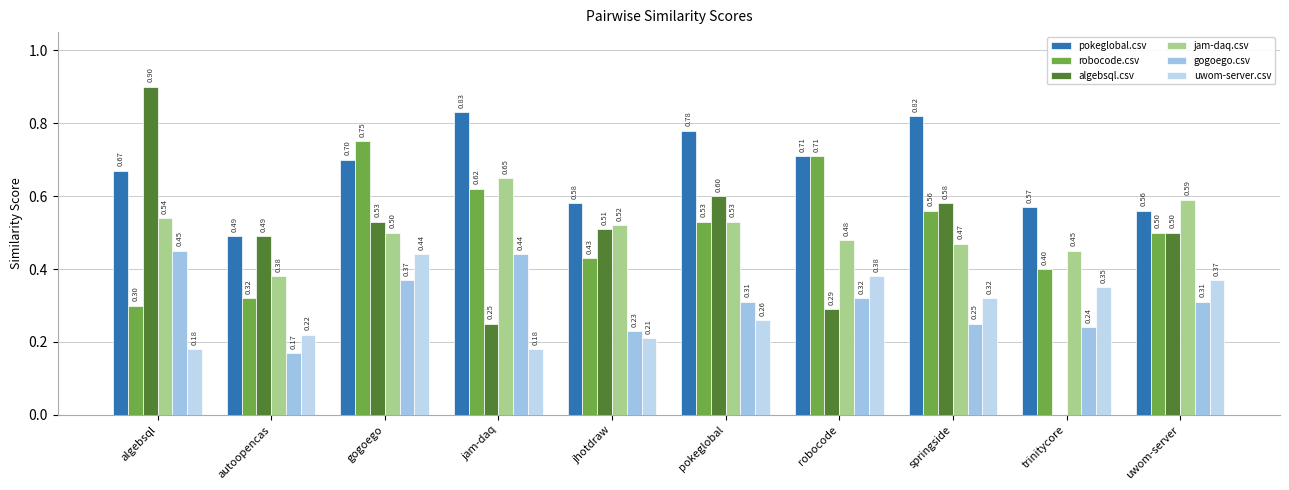

Count the number of categories in the chart.

10